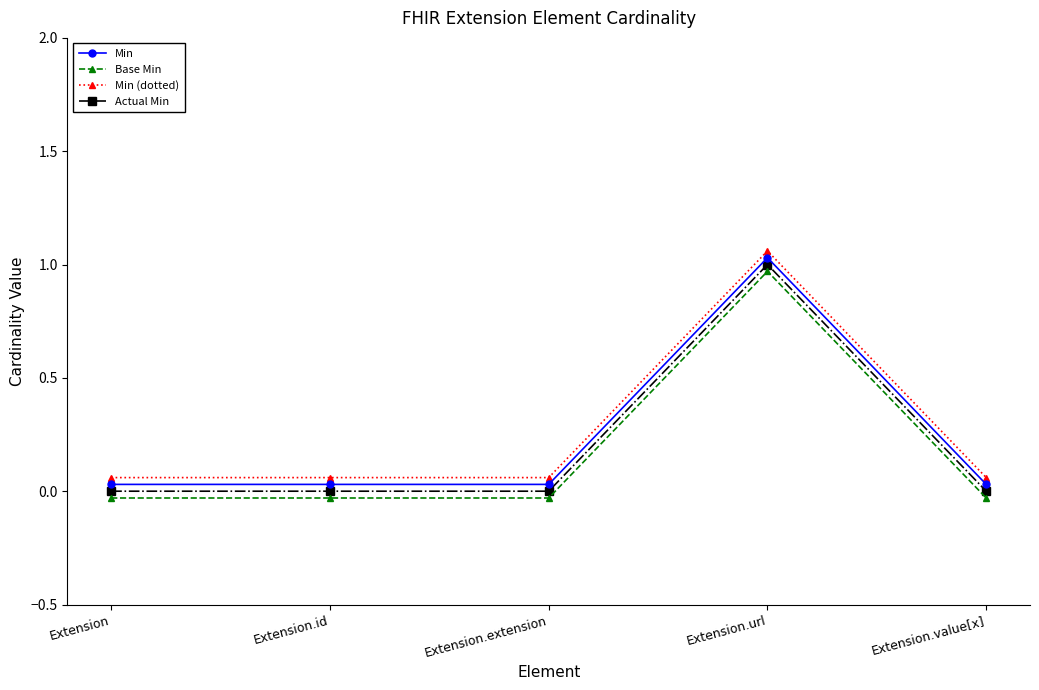

True or false: Min (dotted) and Actual Min intersect in this chart.

False